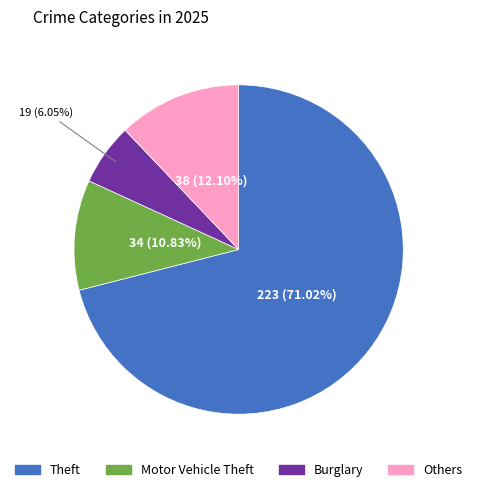

To the nearest percent, what is the difference between the largest and smallest slice percentages?

65%